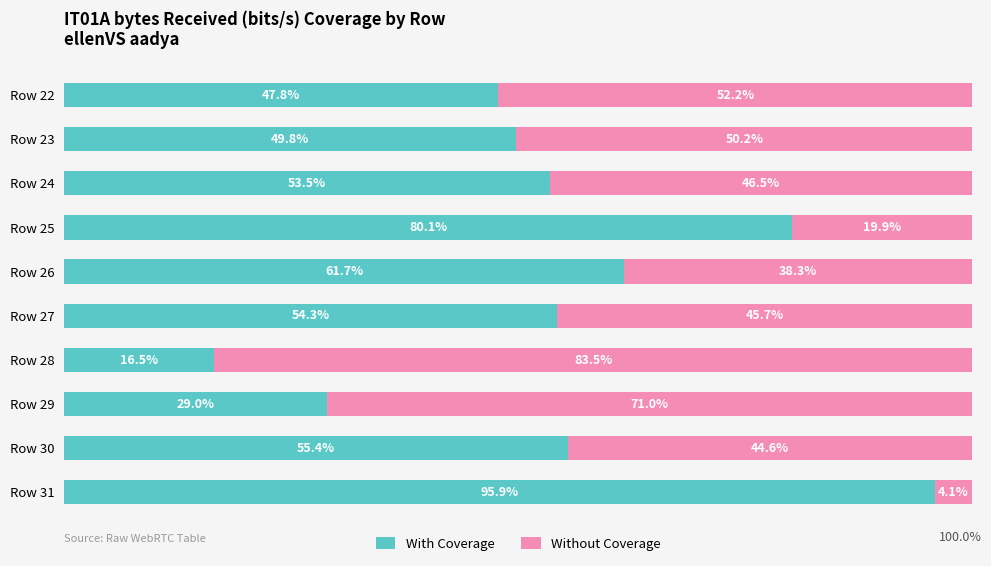

Which category has the lowest value in the With Coverage series?

Row 28